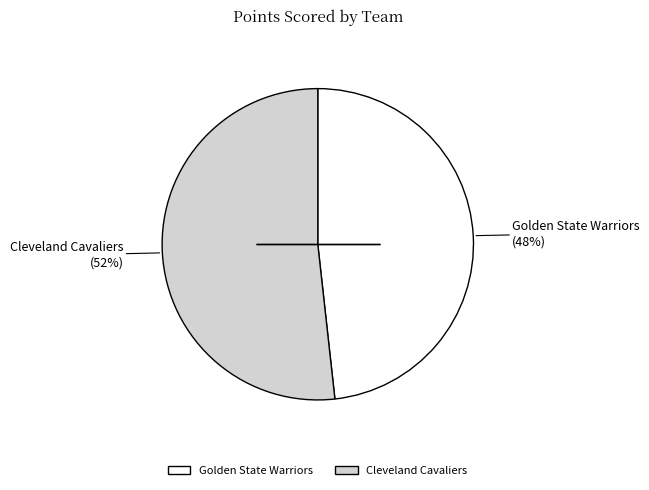

The Golden State Warriors slice represents 54% of the pie. True or false?

False